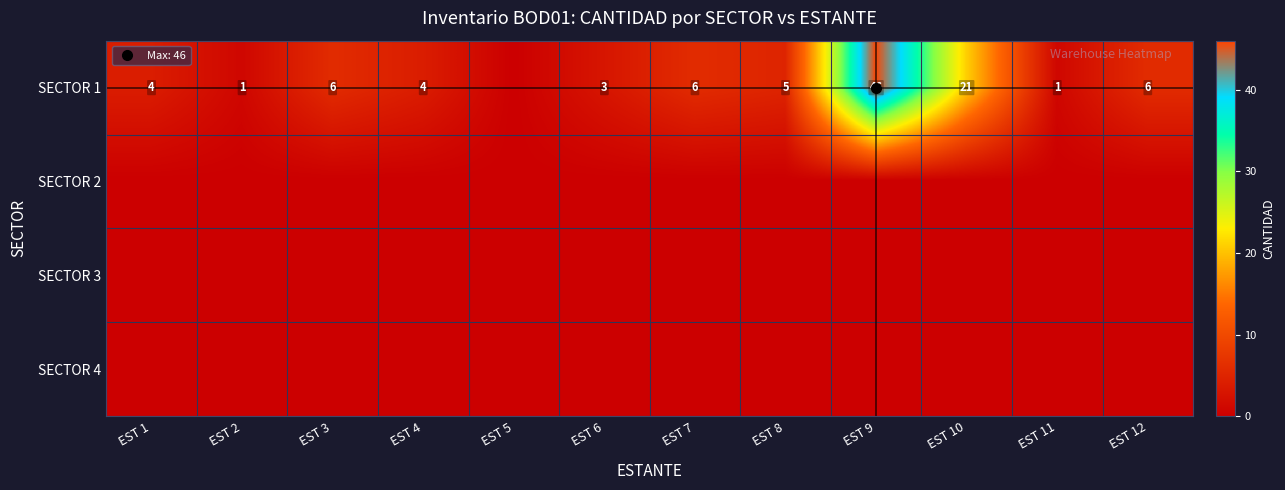

Which series has the largest range (max minus min)?

SECTOR 1